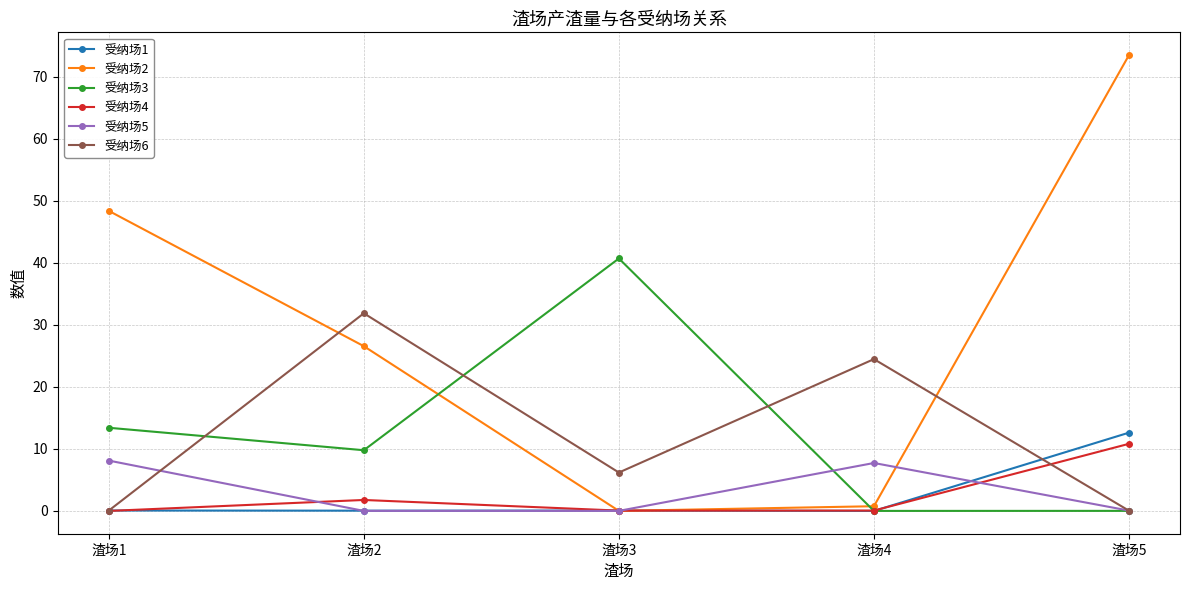

What is the sum of all 受纳场3 values?

63.9